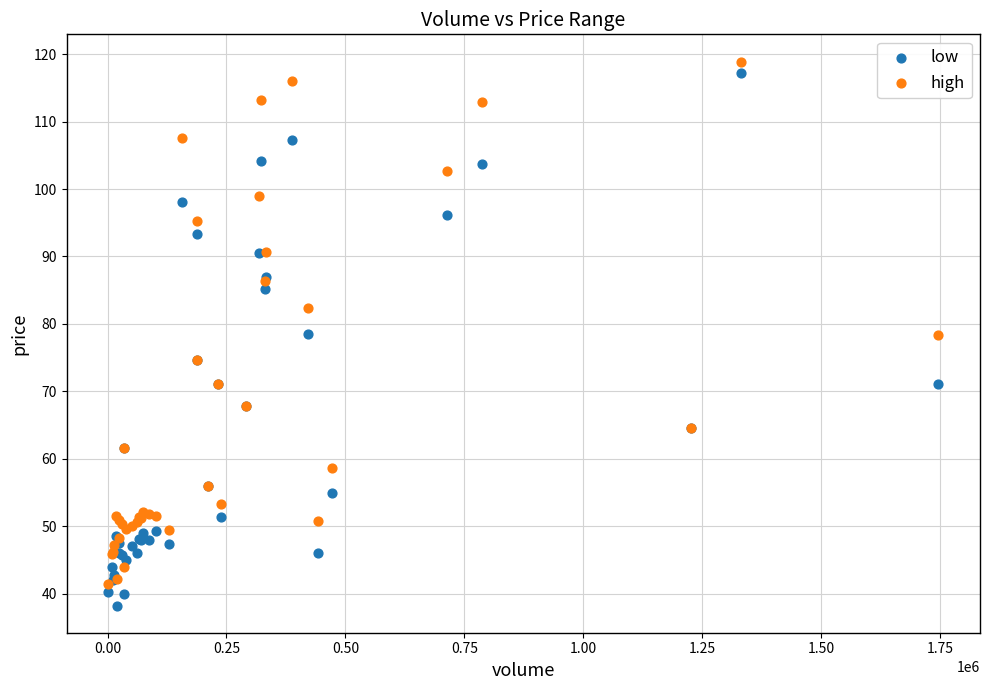

What are all the series names shown in the legend?

low, high